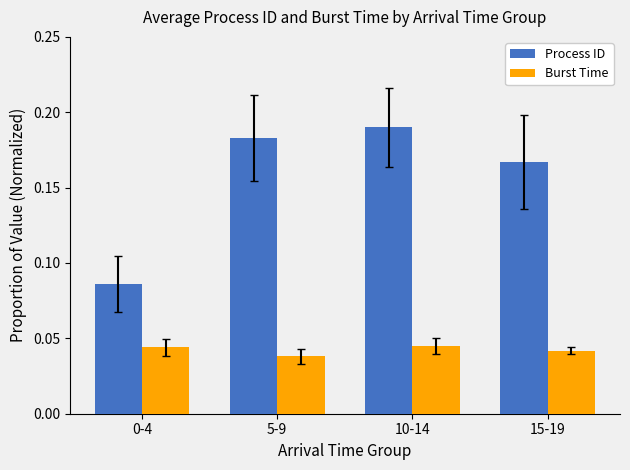

True or false: Process ID has a value of 0.3 at 15-19.

False